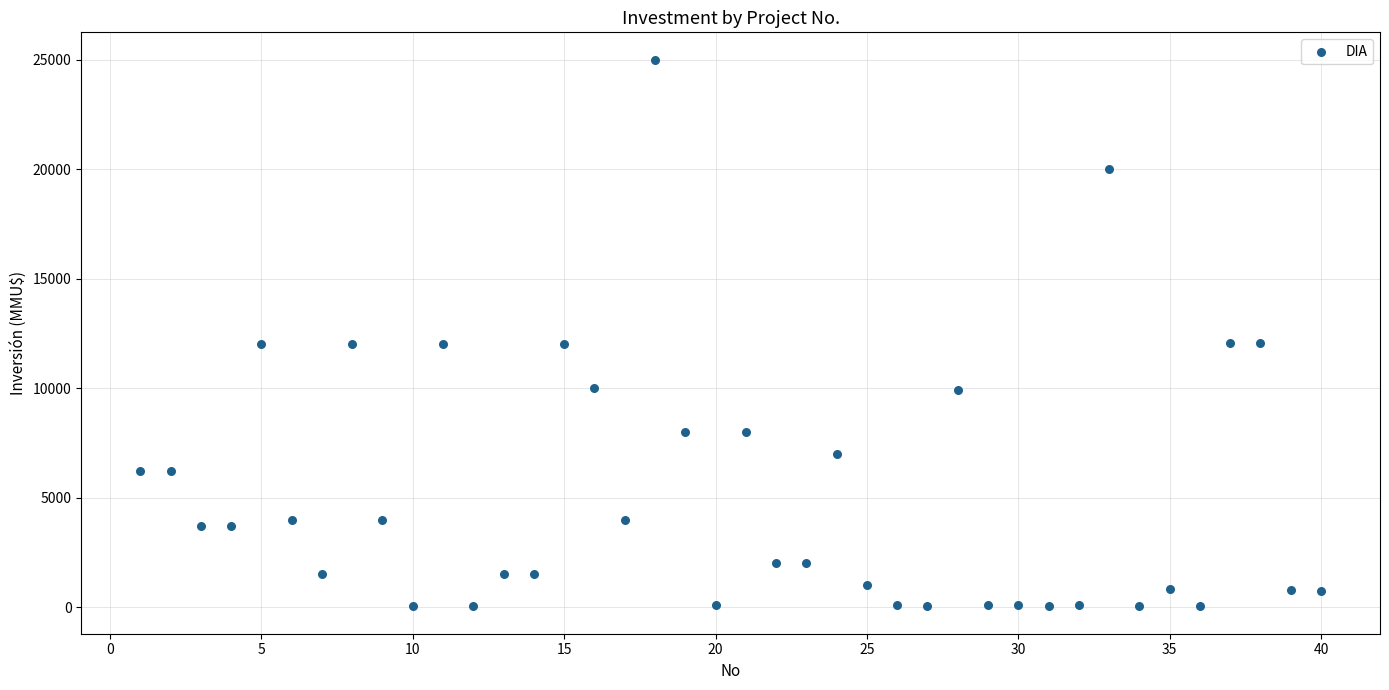

What is the range of Y values (max minus min)?

24963